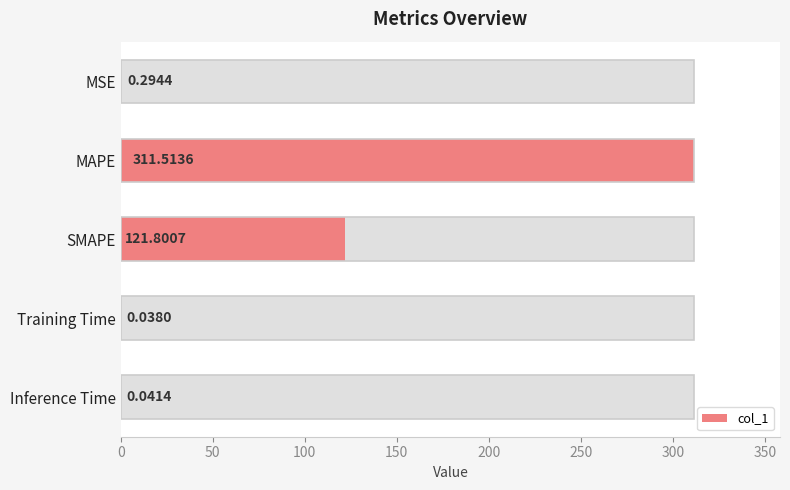

How many data points does each series have?

5